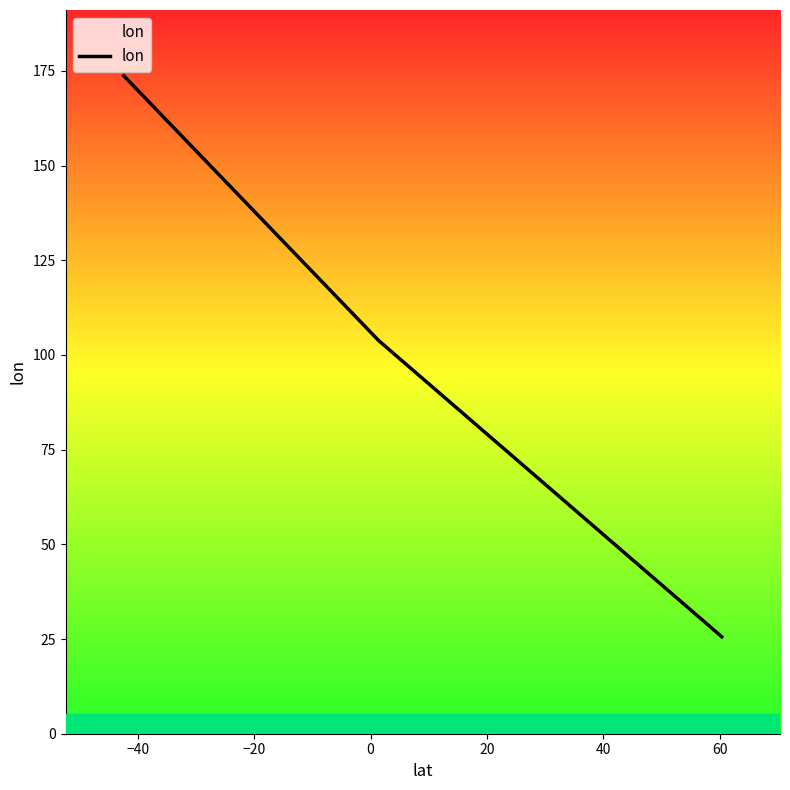

What is the sum of all values?

303.1